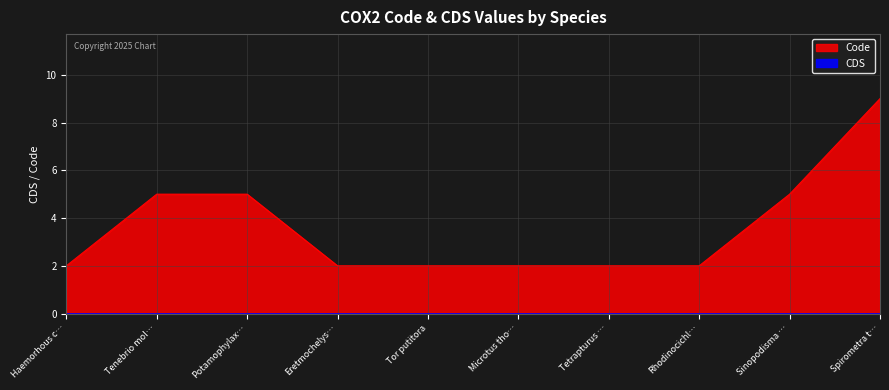

What is the sum of the values at Tor putitora and Tetrapturus …?

4